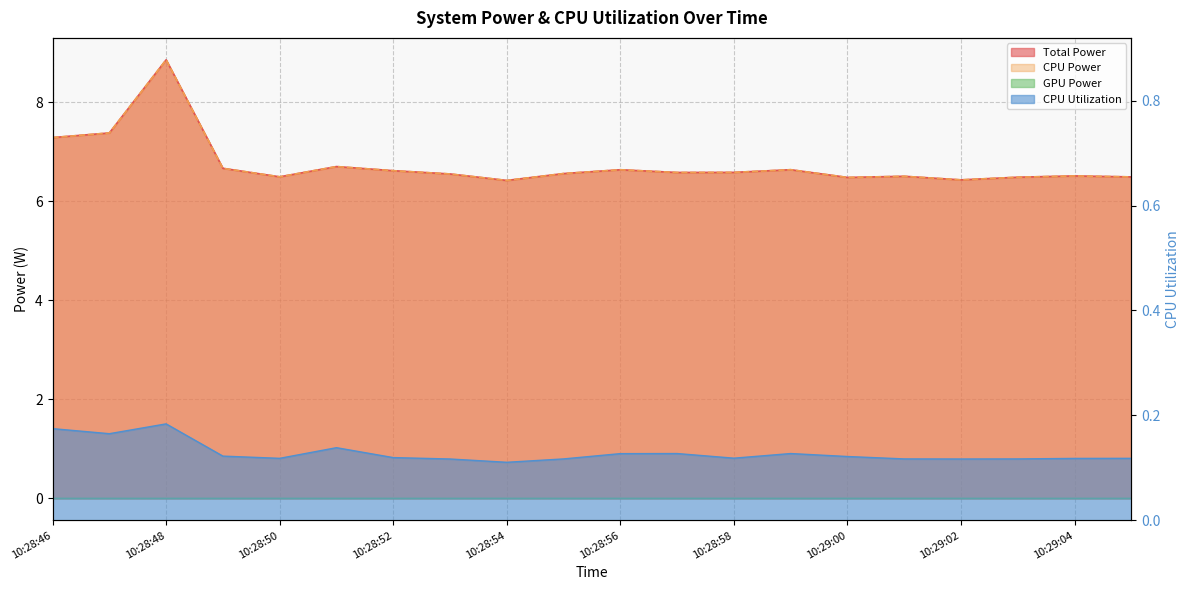

True or false: CPU Utilization and CPU Power cross at least once.

False